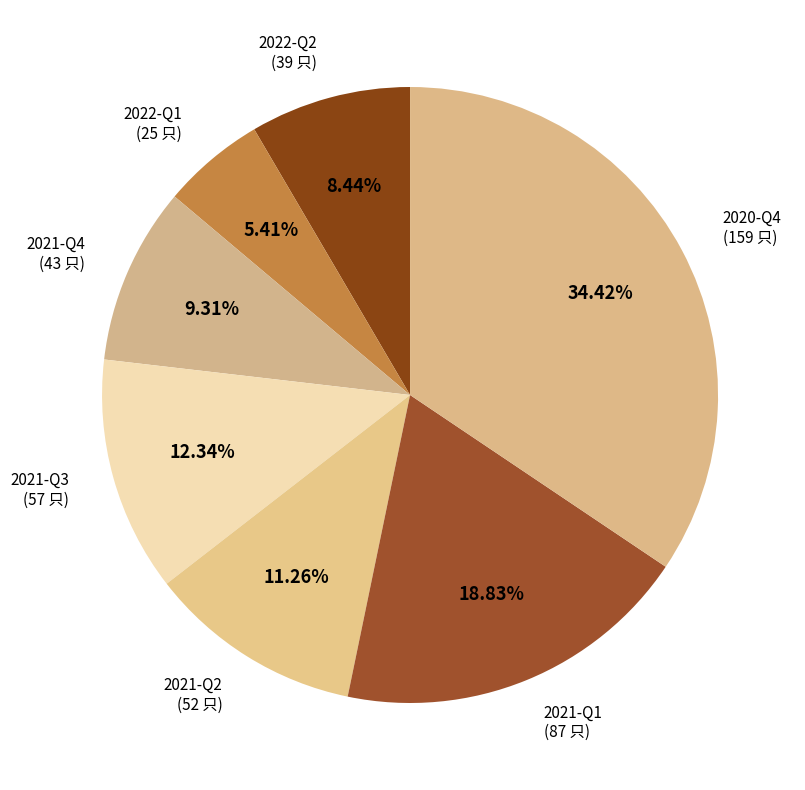

Rank the categories by value from highest to lowest.

2020-Q4, 2021-Q1, 2021-Q3, 2021-Q2, 2021-Q4, 2022-Q2, 2022-Q1